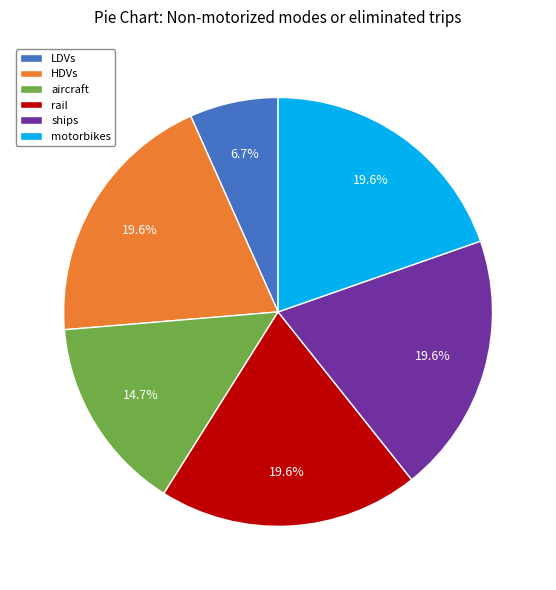

Which has a higher value, aircraft or ships?

ships